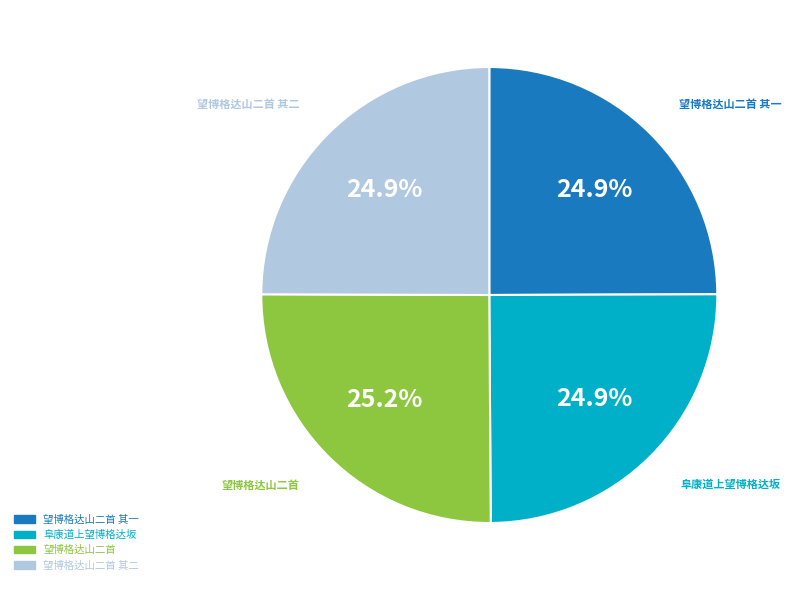

Is there any slice that represents more than half of the pie?

No